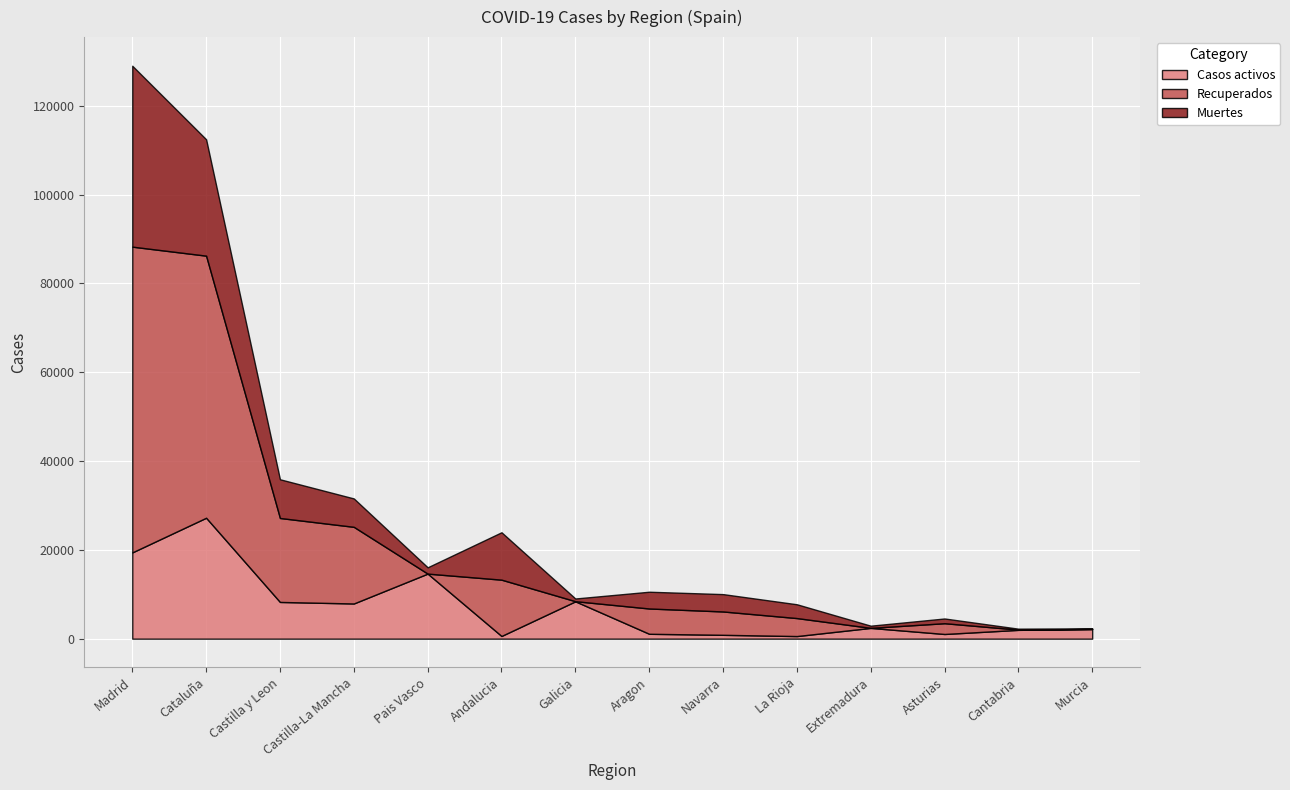

In Recuperados, how many points are higher than both neighbors (excluding endpoints)?

3